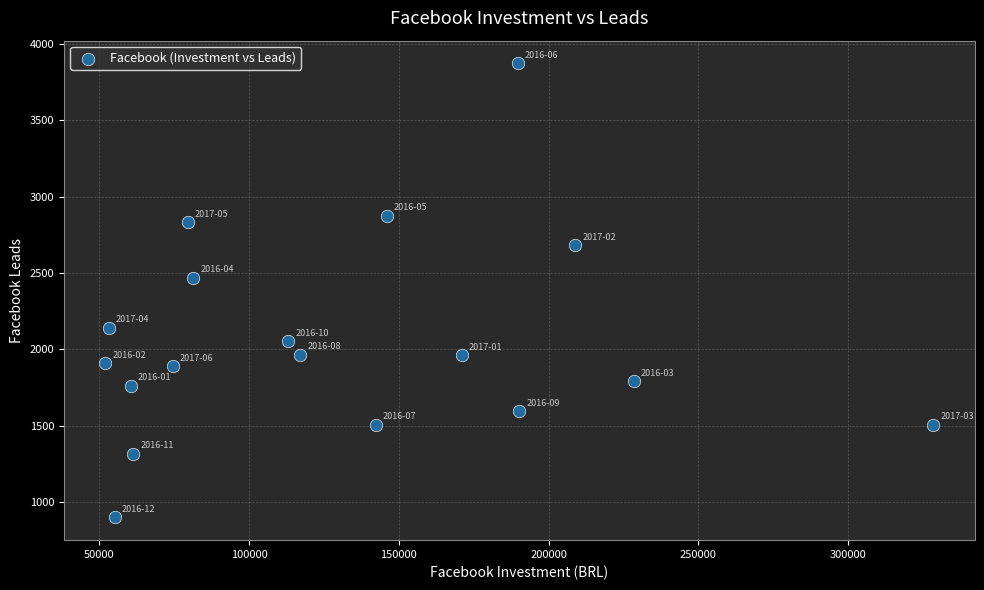

What Y value in the scatter plot is closest to 2385?

2468.2